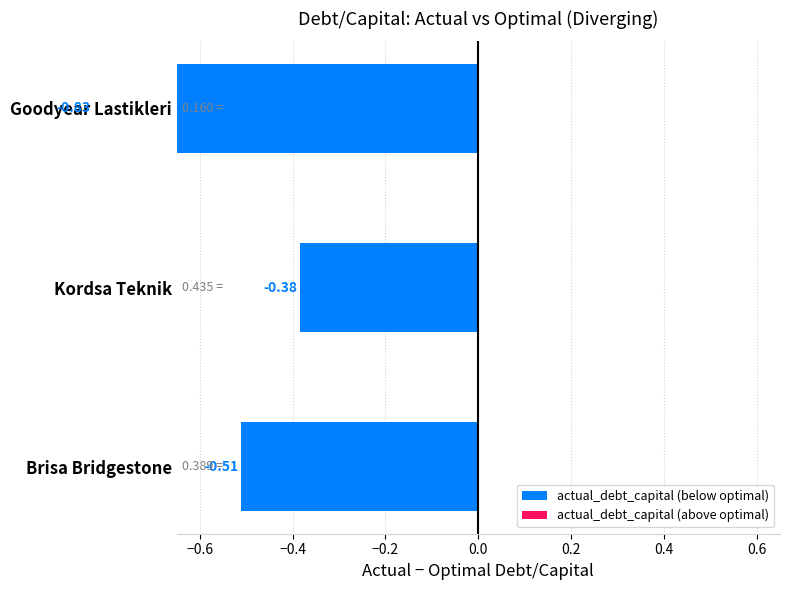

What is the smallest value displayed?

-0.8